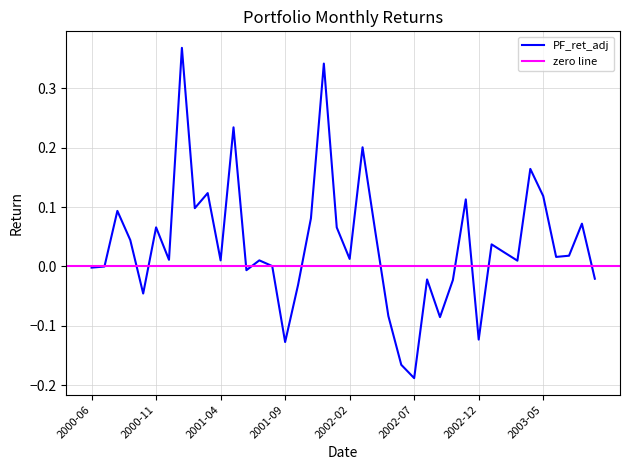

How many interior local peaks (higher than both neighbors) does the data have?

13